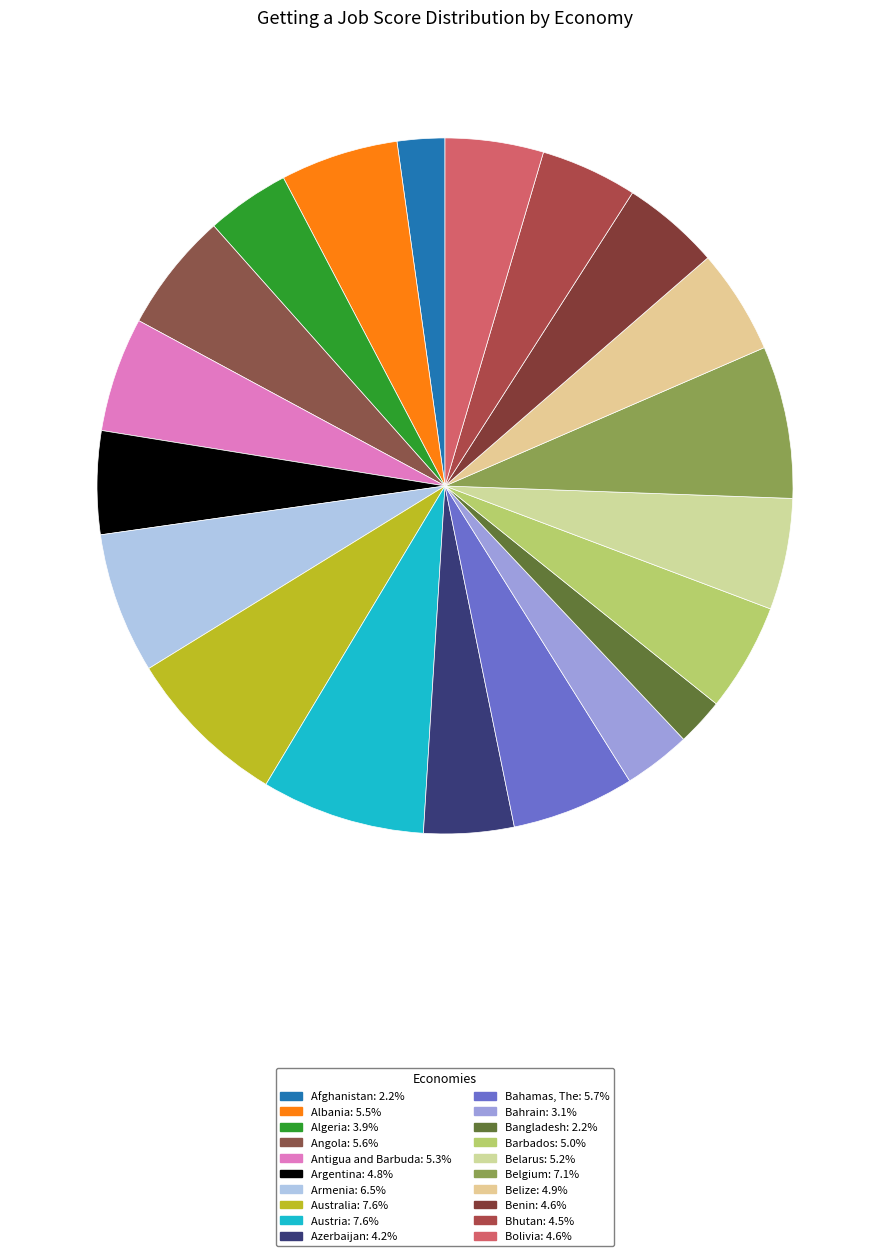

To the nearest percent, what is the difference between the largest and smallest slice percentages?

5%